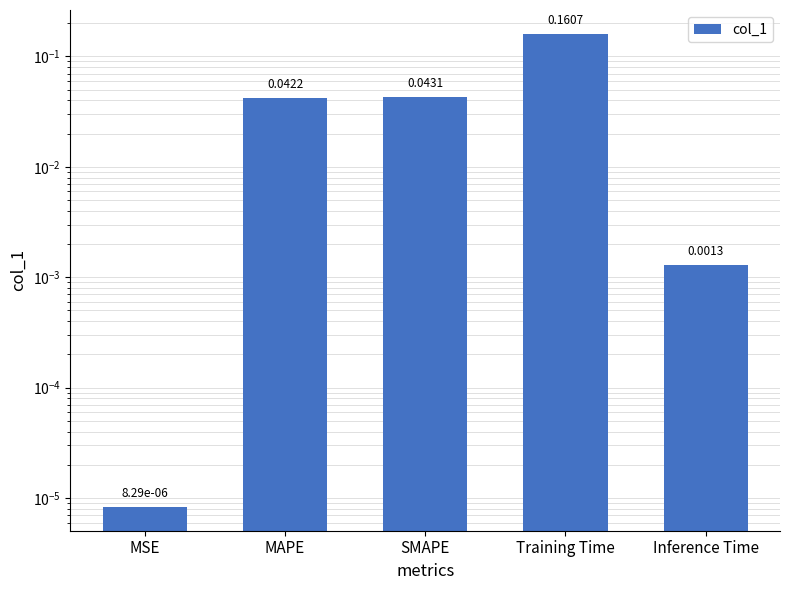

What is the change in value from MAPE to Training Time?

+0.1